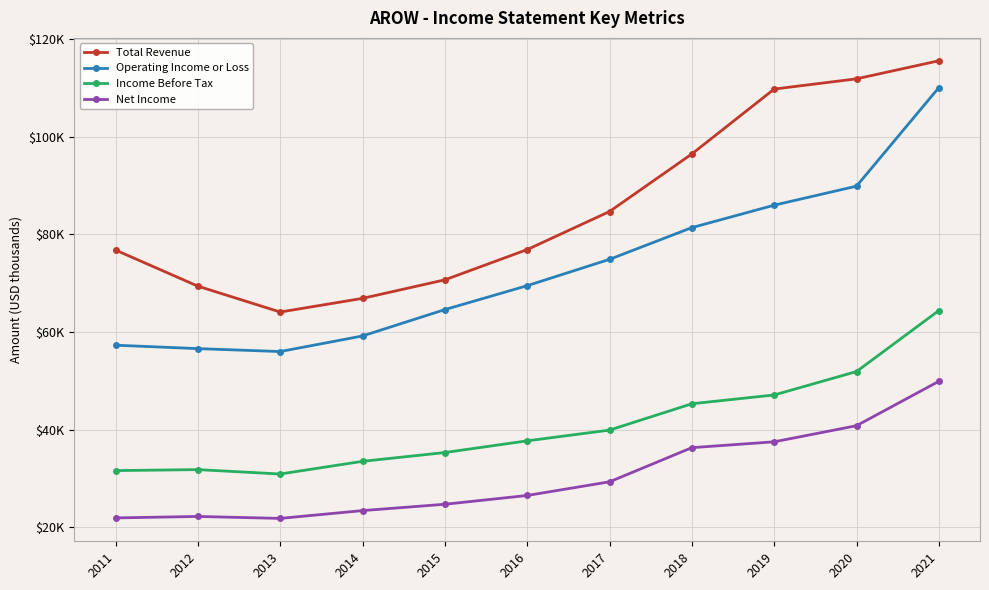

True or false: Total Revenue and Income Before Tax intersect in this chart.

False